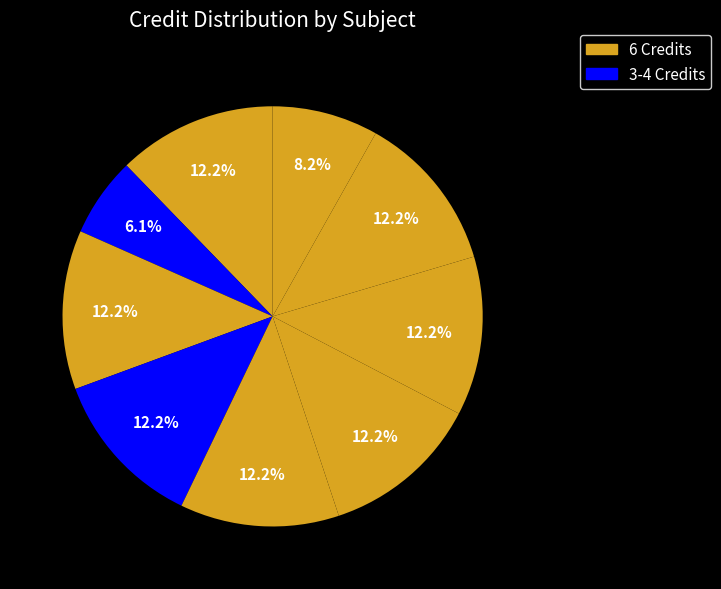

How many slices are in this pie chart?

9